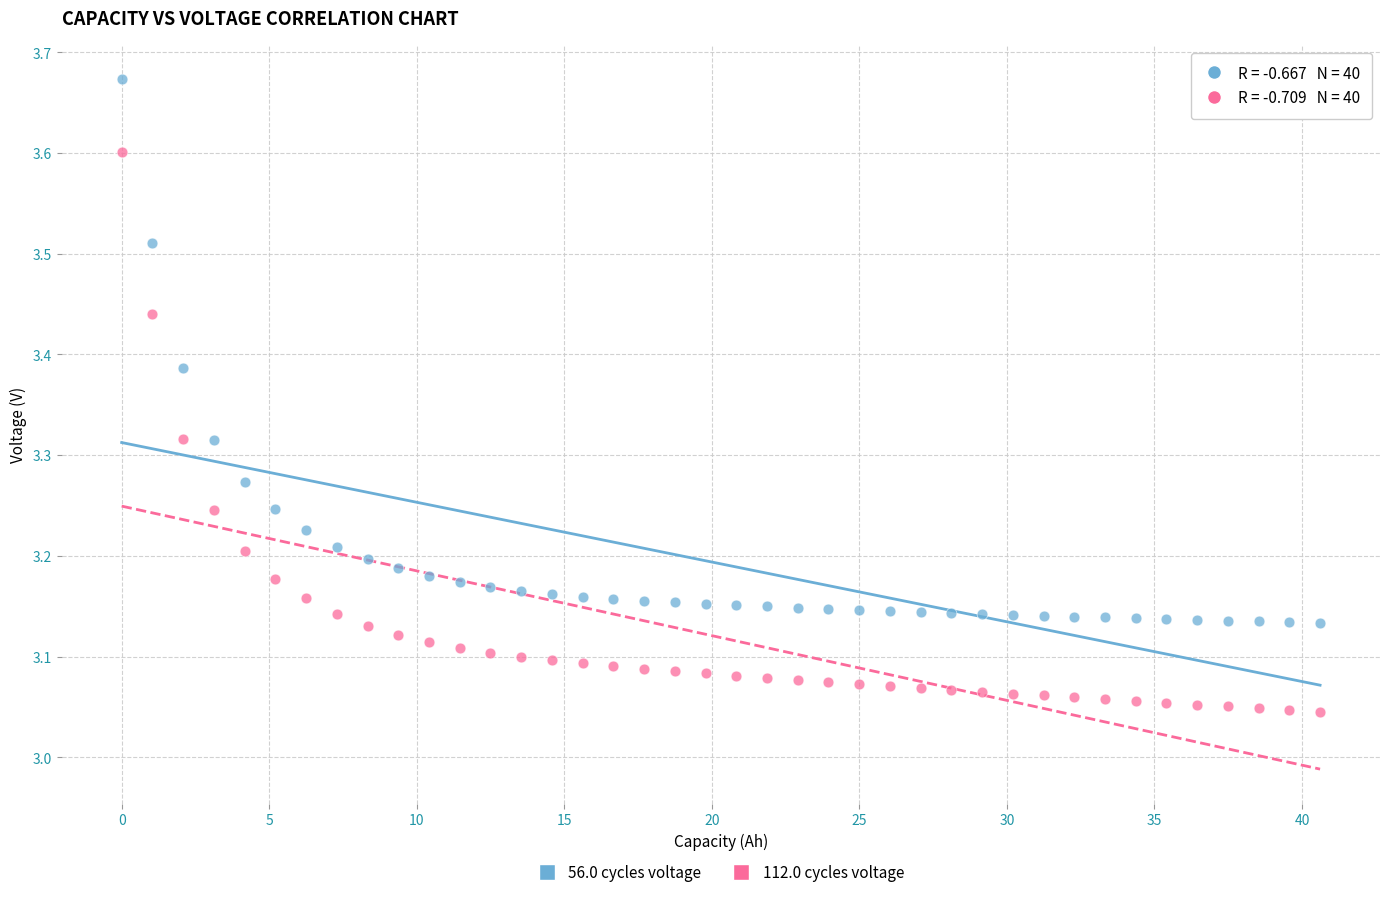

What are all the series names shown in the legend?

56.0 cycles voltage, 112.0 cycles voltage